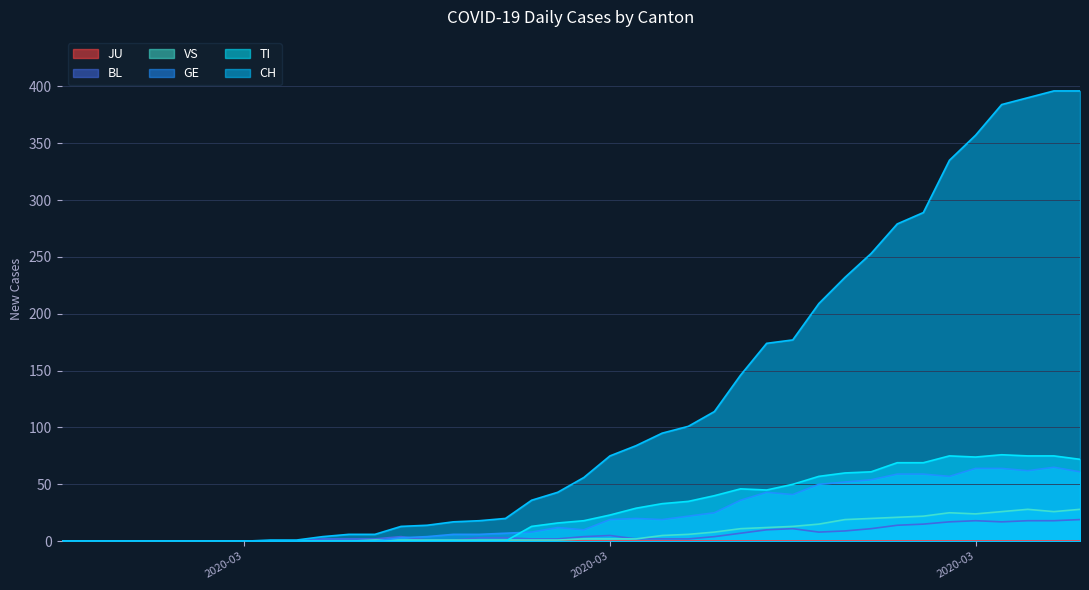

Does the chart have visible grid lines?

Yes